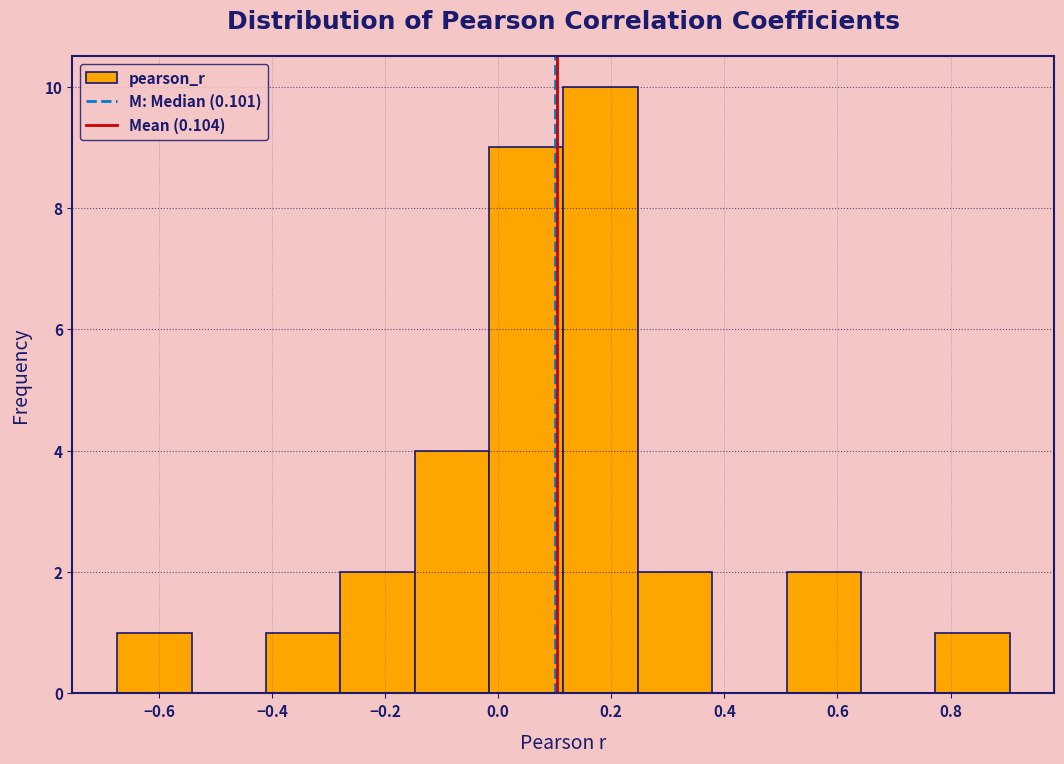

Reading left to right, transcribe this chart: for each bar, give the range it covers on the x-axis and its height. Neither the bar edges nor the heights are printed on the chart, so give them approximately, as read against the axes.

-0.68 to -0.54: 1
-0.54 to -0.42: 0
-0.42 to -0.28: 1
-0.28 to -0.14: 2
-0.14 to -0.02: 4
-0.02 to 0.12: 9
0.12 to 0.24: 10
0.24 to 0.38: 2
0.38 to 0.52: 0
0.52 to 0.64: 2
0.64 to 0.78: 0
0.78 to 0.90: 1